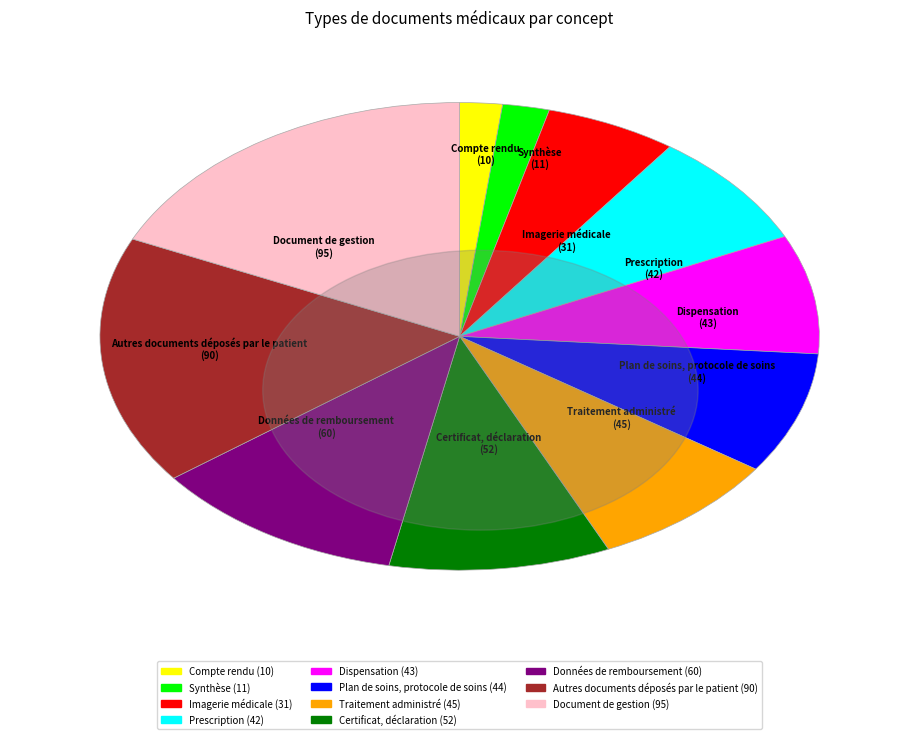

The Plan de soins, protocole de soins slice represents 1% of the pie. True or false?

False